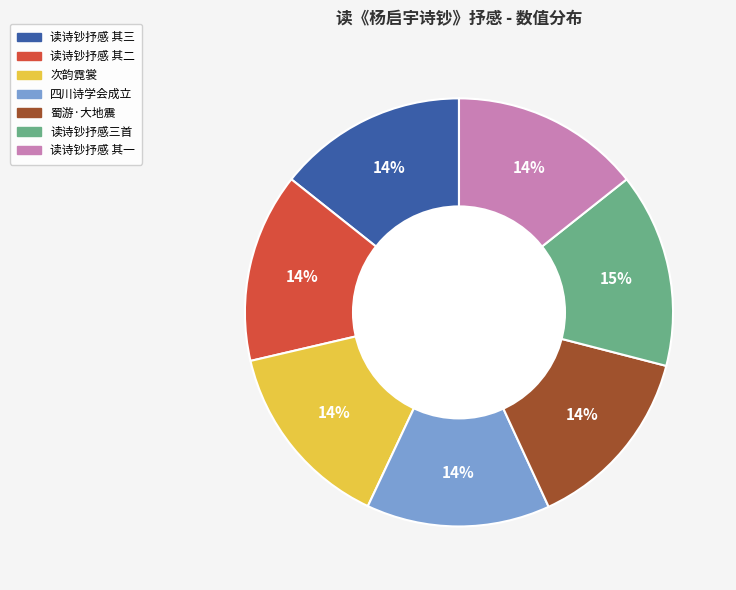

To the nearest percent, what is the average slice percentage?

14%